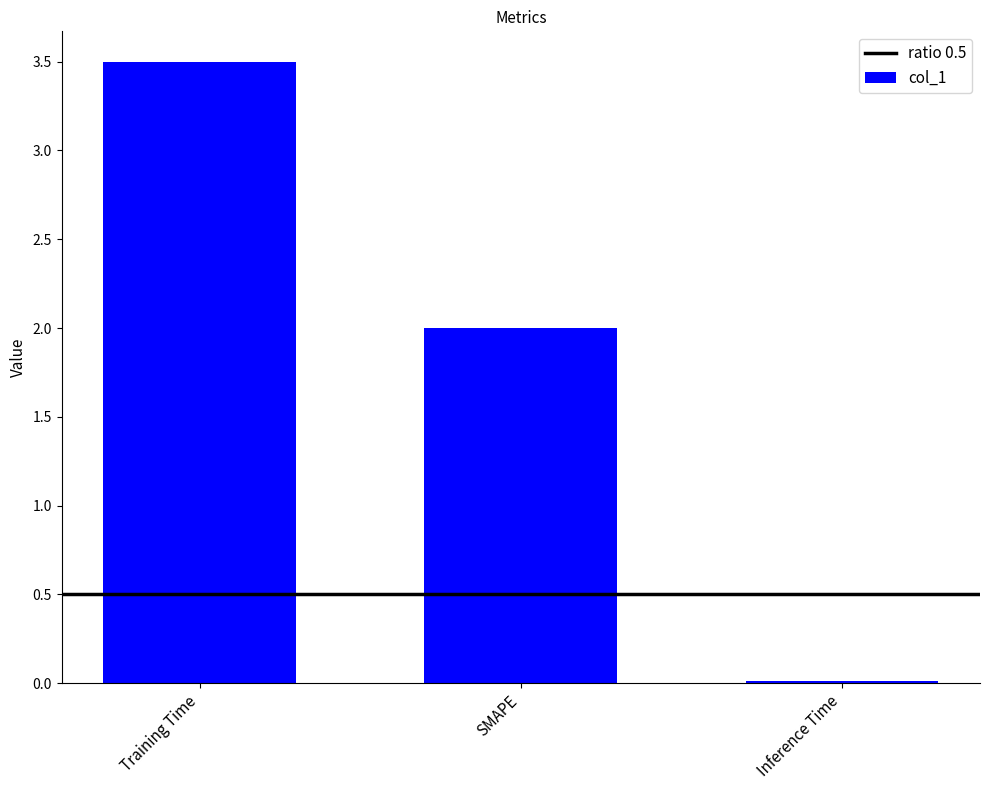

What is the difference between the maximum and minimum values?

3.5